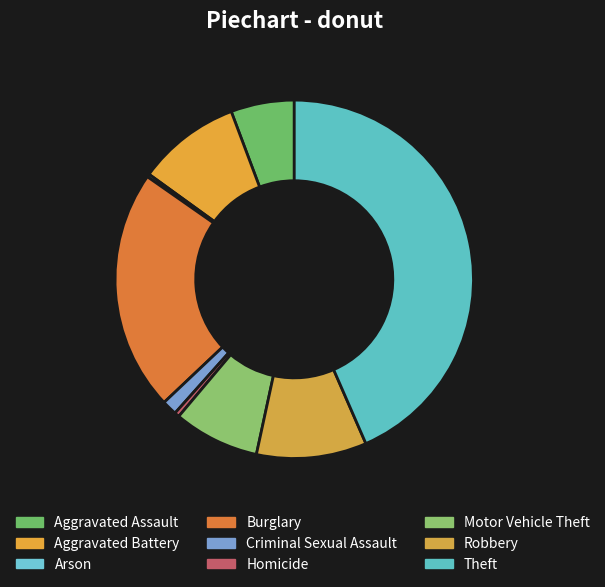

What percentage is the Aggravated Battery slice, to the nearest percent?

9%